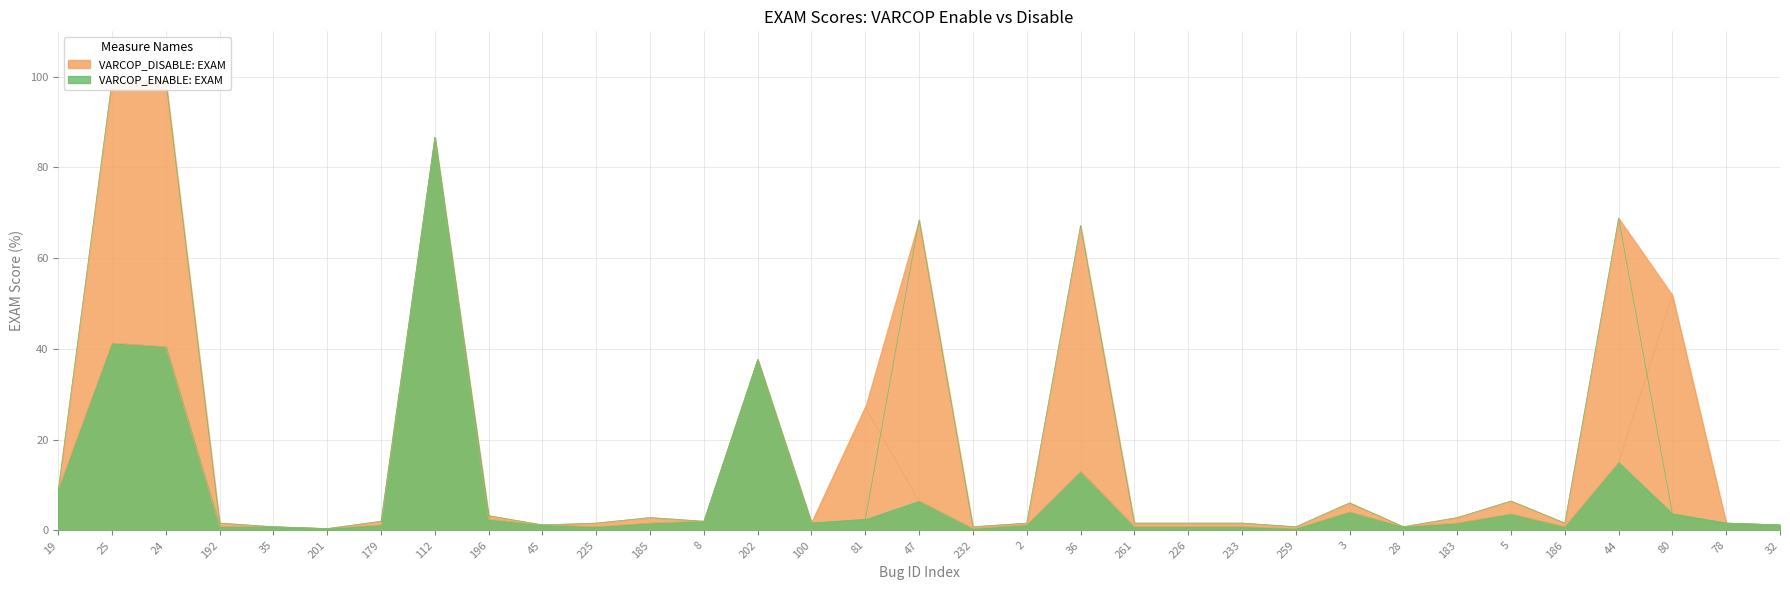

How many distinct data groups are displayed?

2